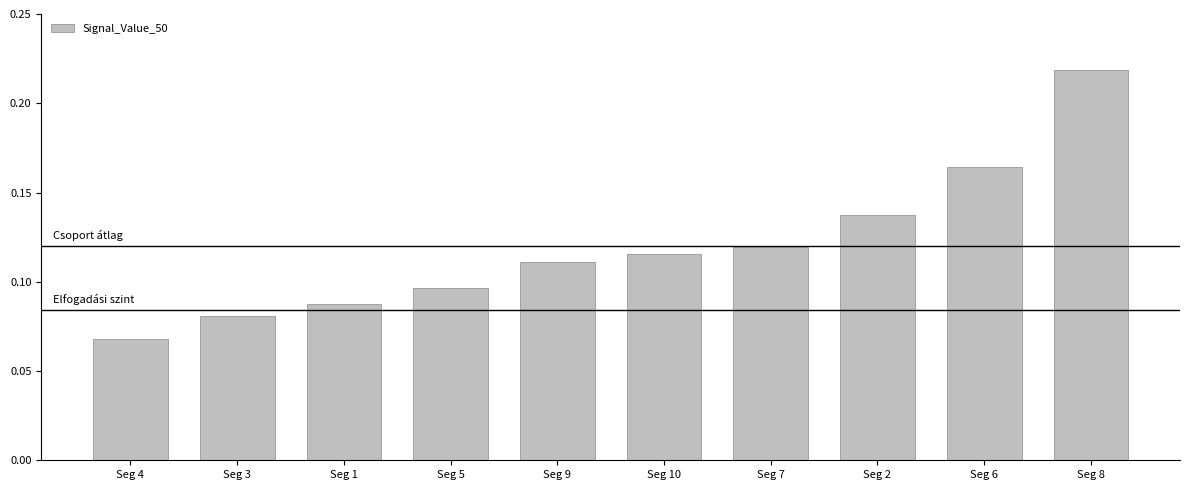

Which has a higher value, Seg 5 or Seg 8?

Seg 8